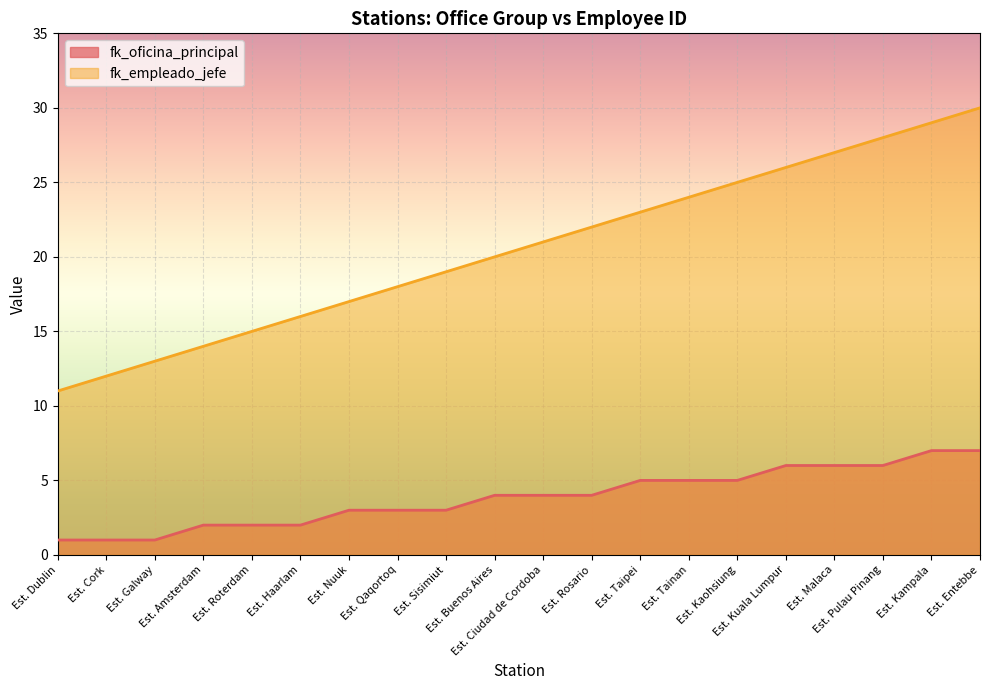

At which label does fk_oficina_principal reach its minimum?

Est. Dublin